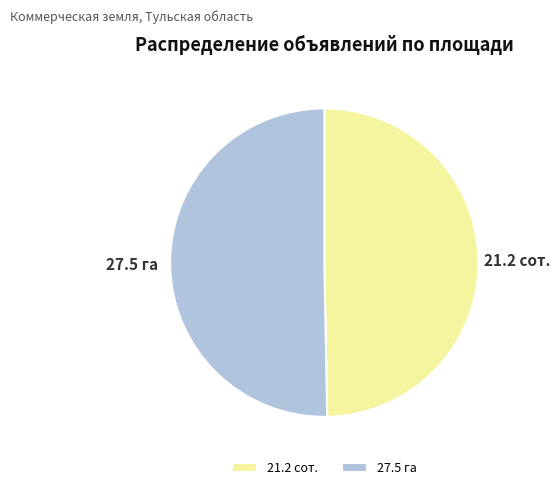

What is the smallest slice in the pie chart?

21.2 сот.